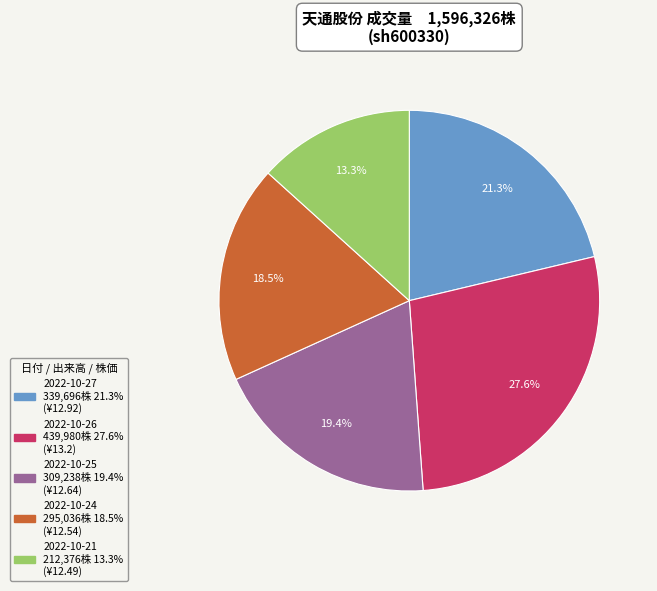

What percentage is the 2022-10-21 slice, to the nearest percent?

13%